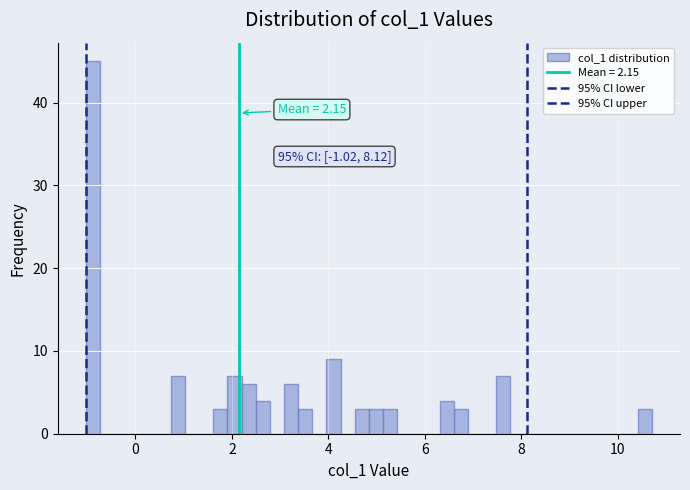

Around what value on the x-axis is the tallest bar? Give the approximate position of its centre, as read against the axis.

-0.8